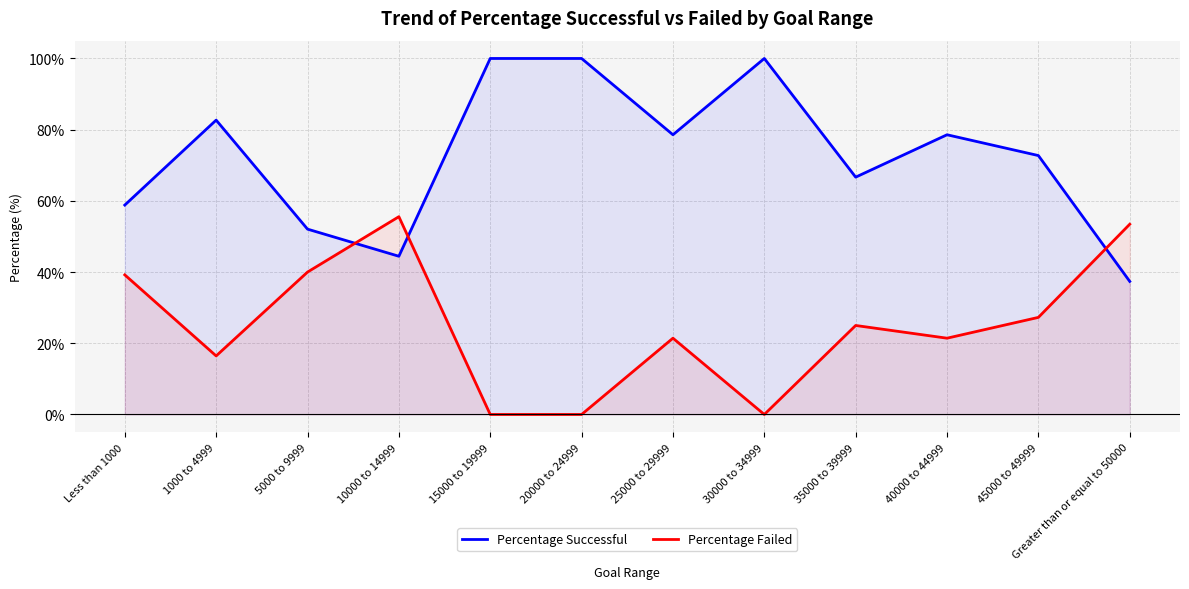

Rank the series at 15000 to 19999 from highest to lowest value.

Percentage Successful, Percentage Failed